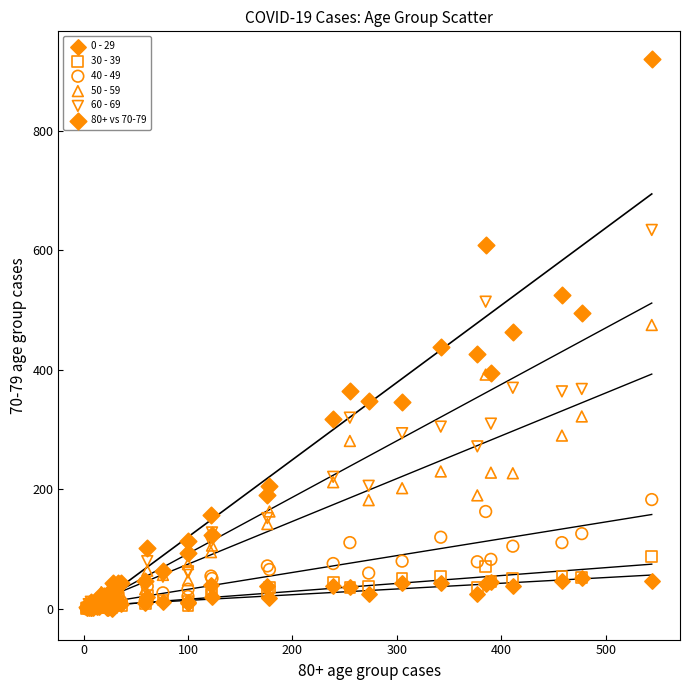

What are all the series names shown in the legend?

0 - 29, 30 - 39, 40 - 49, 50 - 59, 60 - 69, 80+ vs 70-79